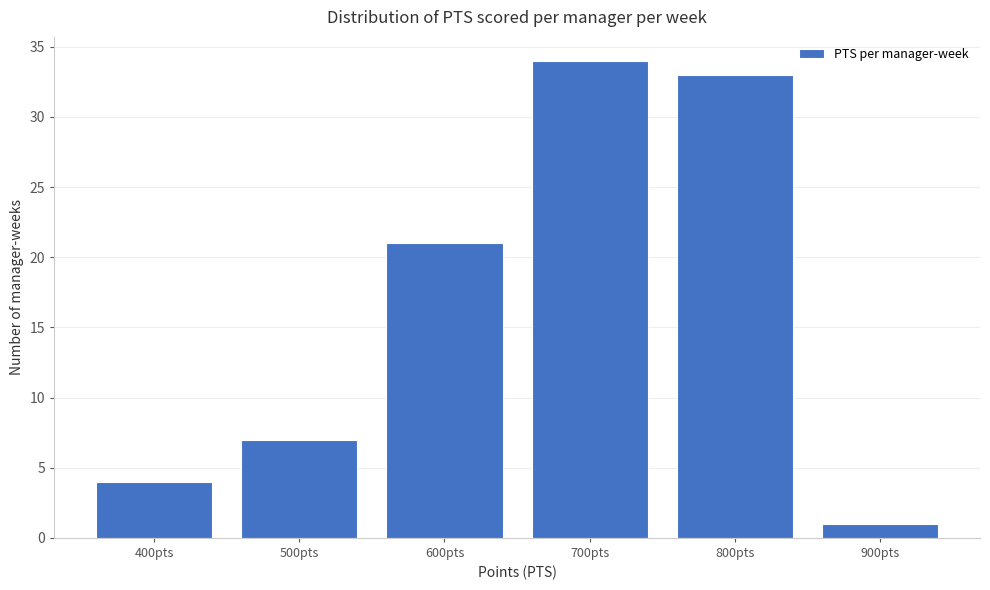

Reading right to left, list all the values displayed in this chart.

900pts=1	800pts=33	700pts=34	600pts=21	500pts=7	400pts=4